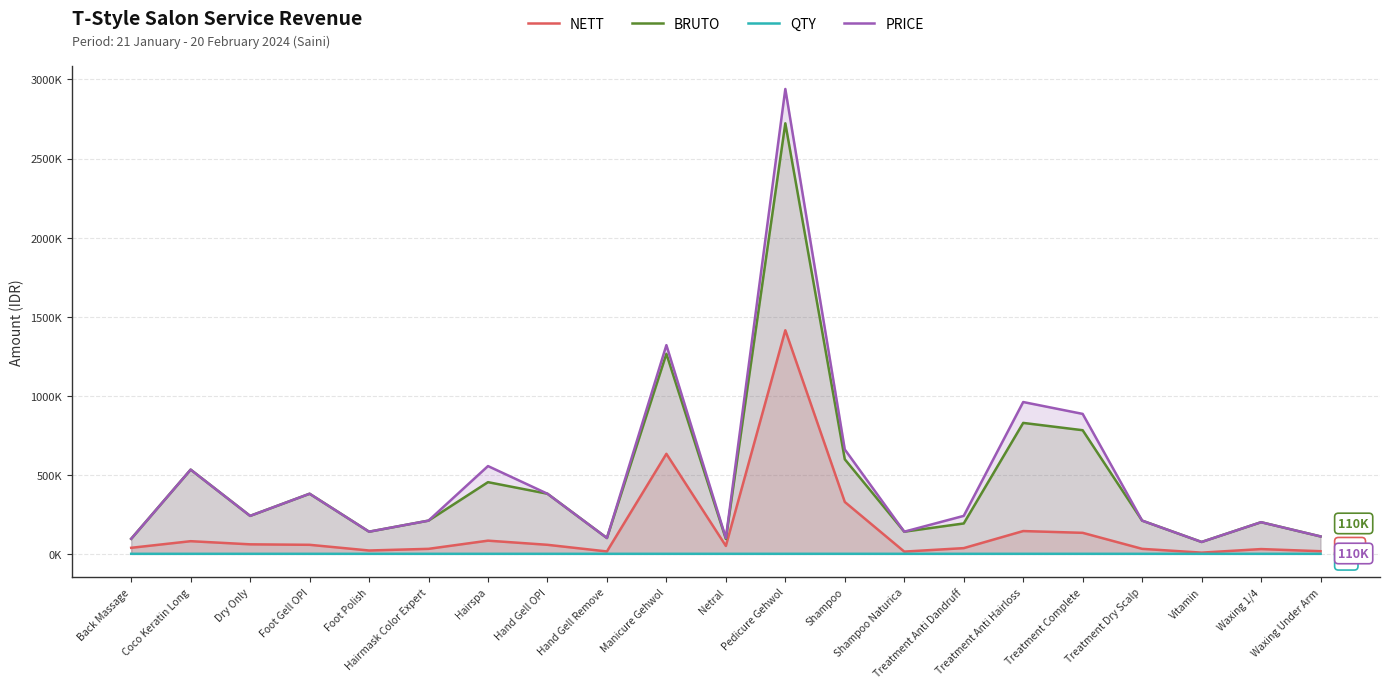

True or false: QTY and PRICE intersect in this chart.

False